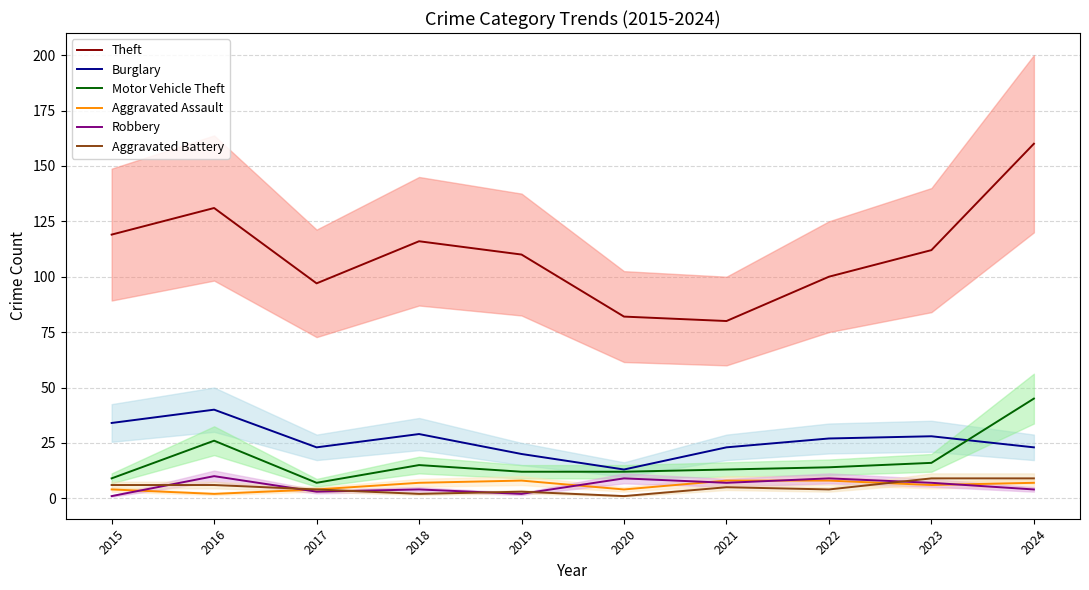

Count the number of categories in the chart.

10